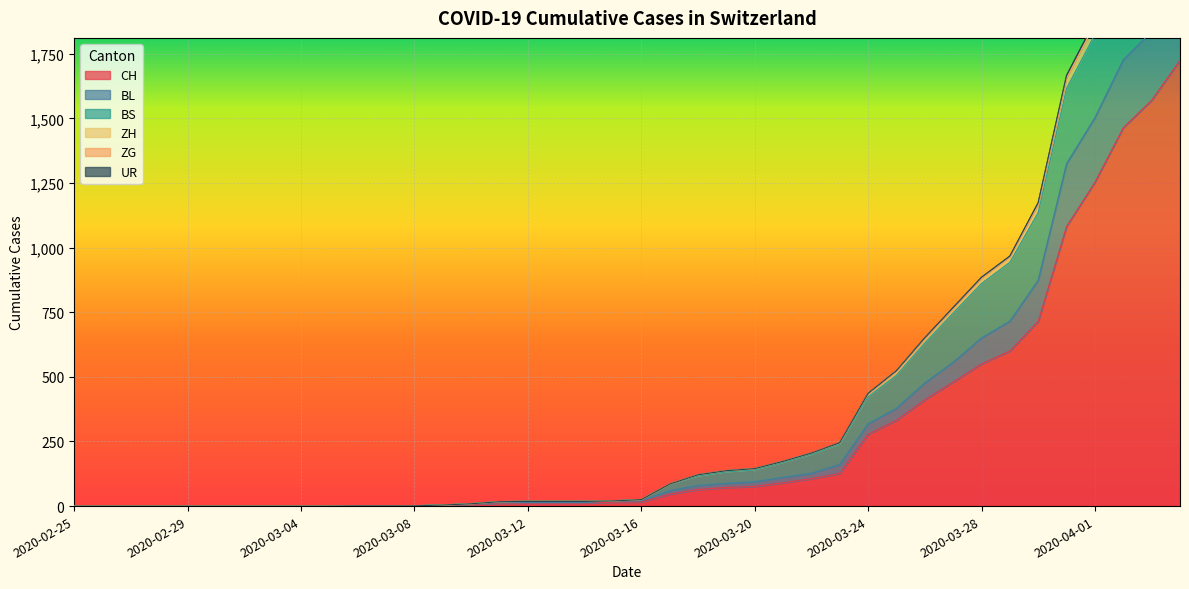

True or false: ZH and BS cross at least once.

False